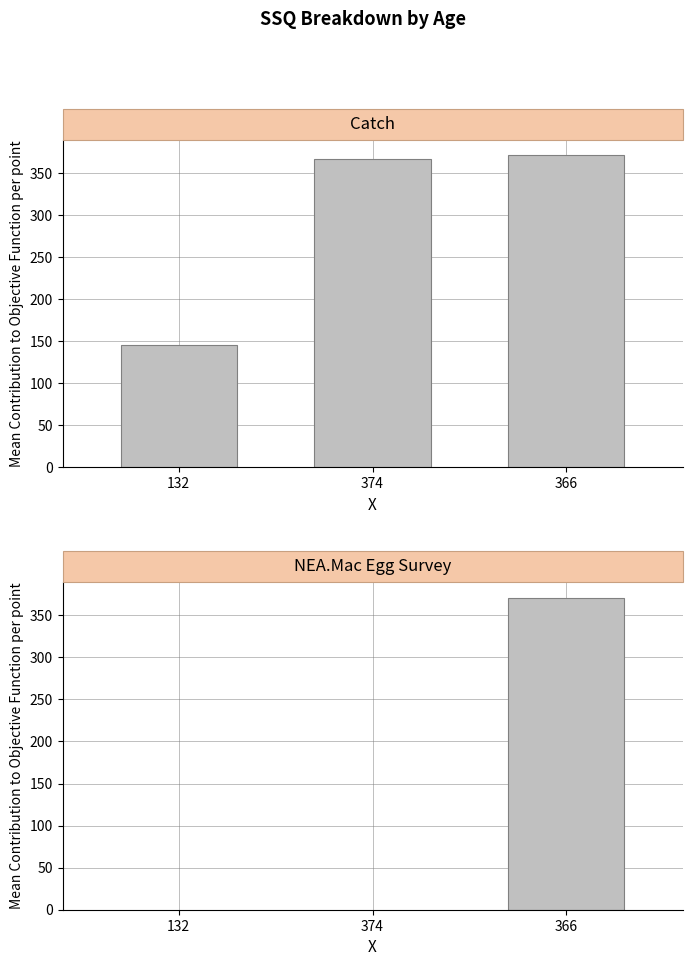

What is the difference between the maximum and minimum values?

226